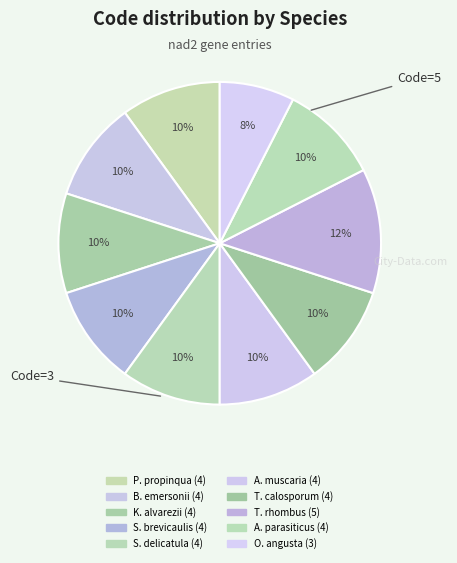

Count the number of slices in the pie.

10